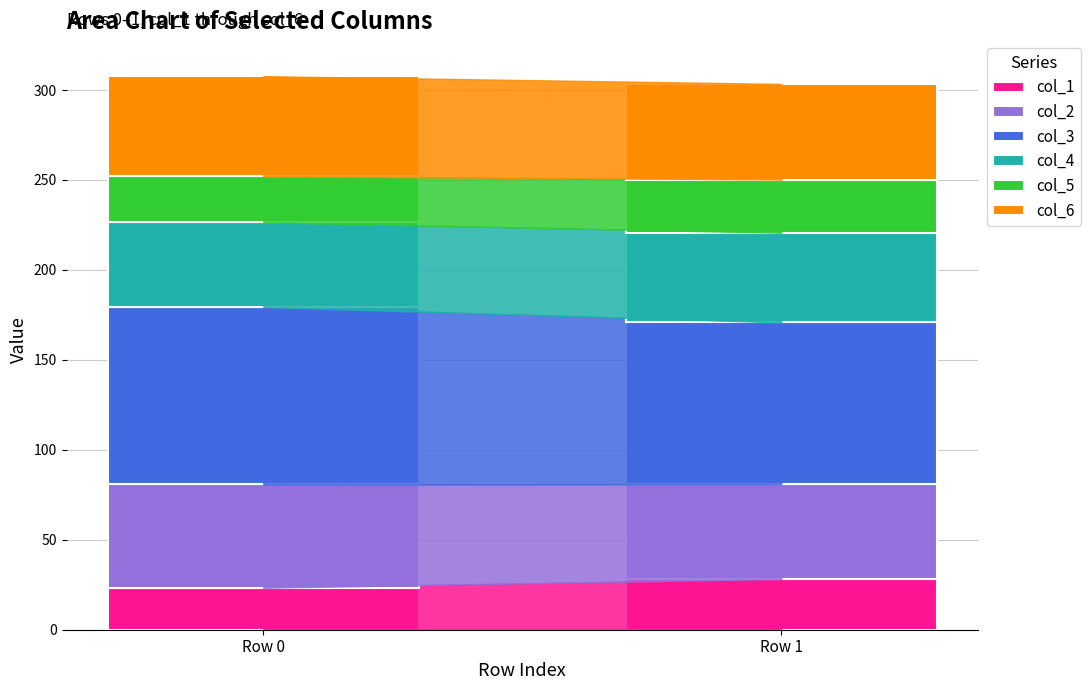

At which label does col_1 reach its peak?

Row 1